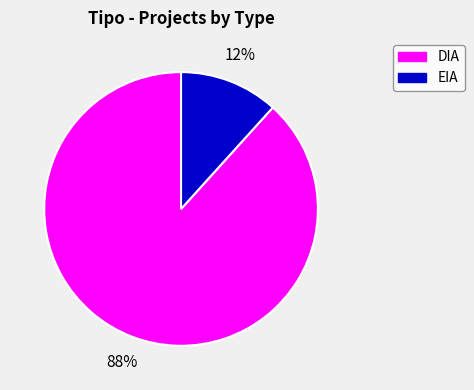

Approximately how many times larger is the value at EIA compared to DIA?

0.1